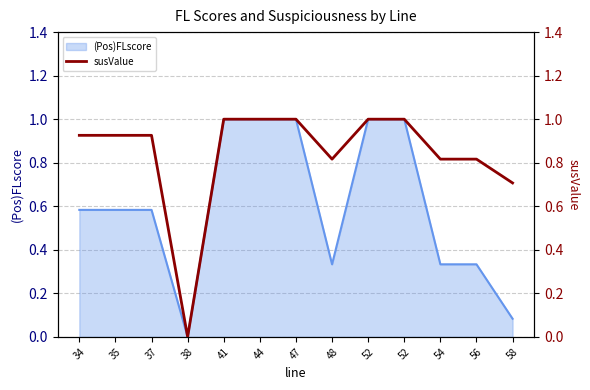

How many values exceed 0?

12